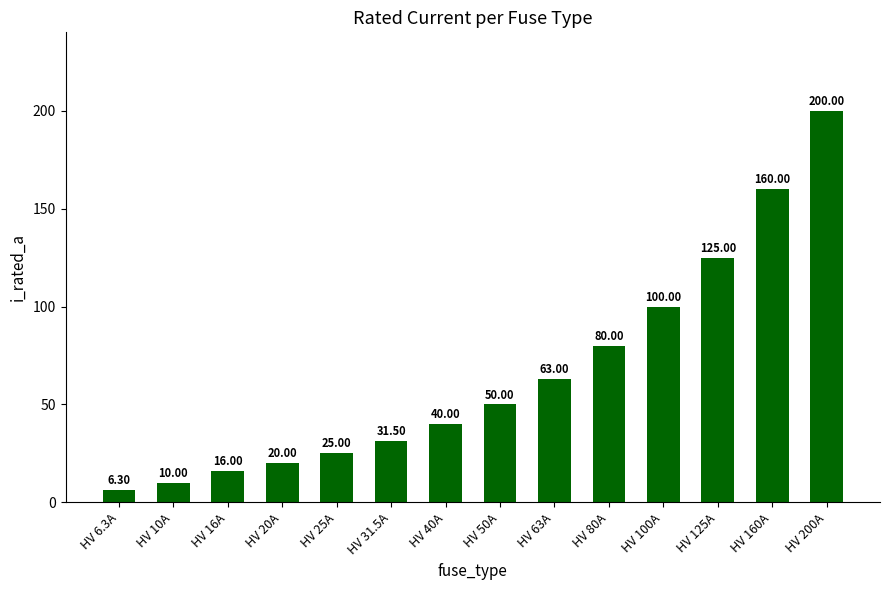

Reading left to right, what are all the values shown in this chart?

HV 6.3A=6.3	HV 10A=10.0	HV 16A=16.0	HV 20A=20.0	HV 25A=25.0	HV 31.5A=31.5	HV 40A=40.0	HV 50A=50.0	HV 63A=63.0	HV 80A=80.0	HV 100A=100.0	HV 125A=125.0	HV 160A=160.0	HV 200A=200.0